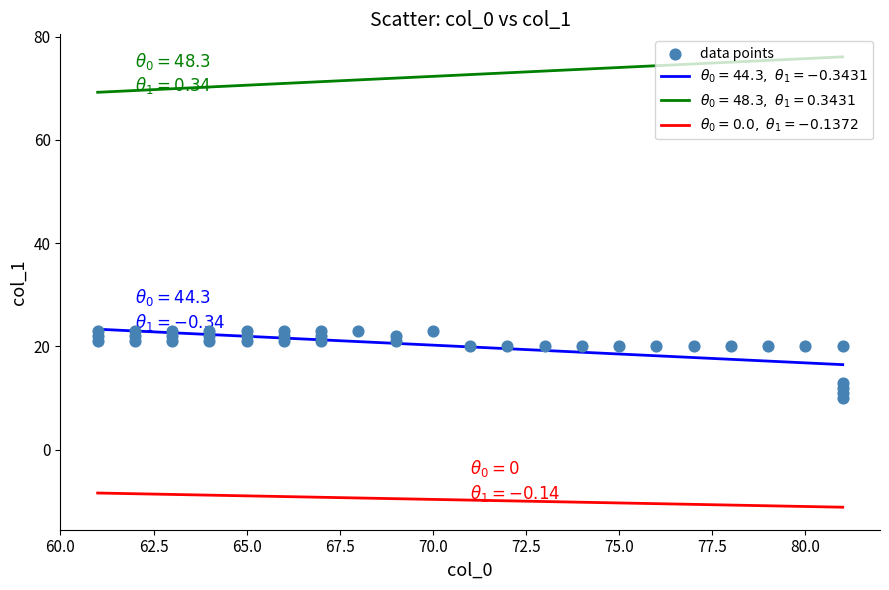

What Y value in the scatter plot is closest to 16?

13